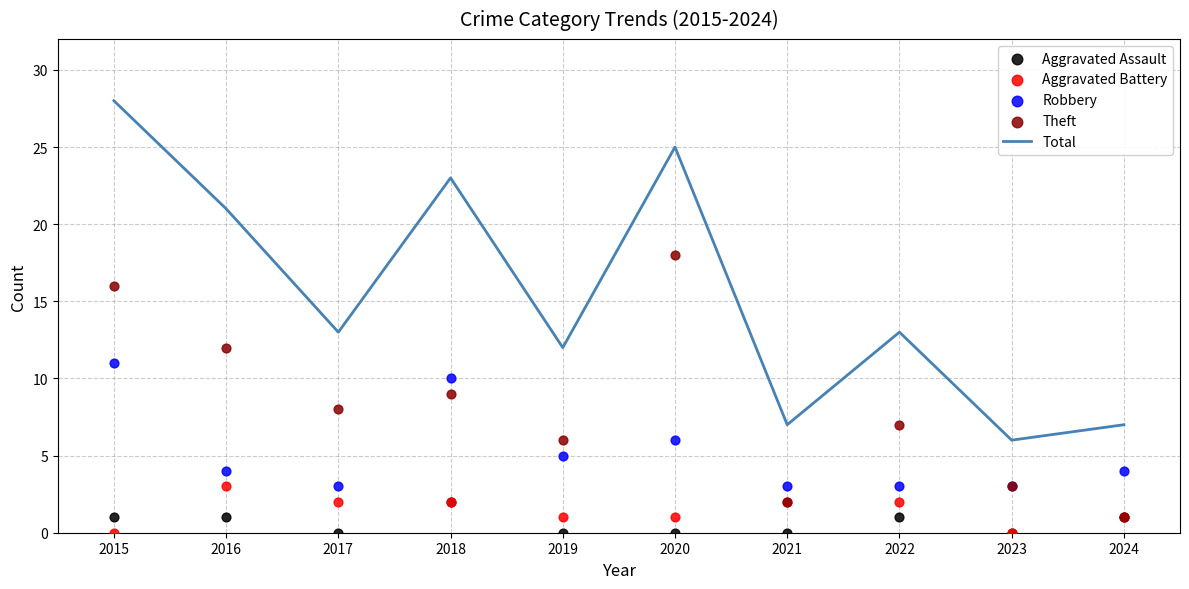

Is the value of Aggravated Battery at 2023 greater than the value of Robbery at 2021?

No